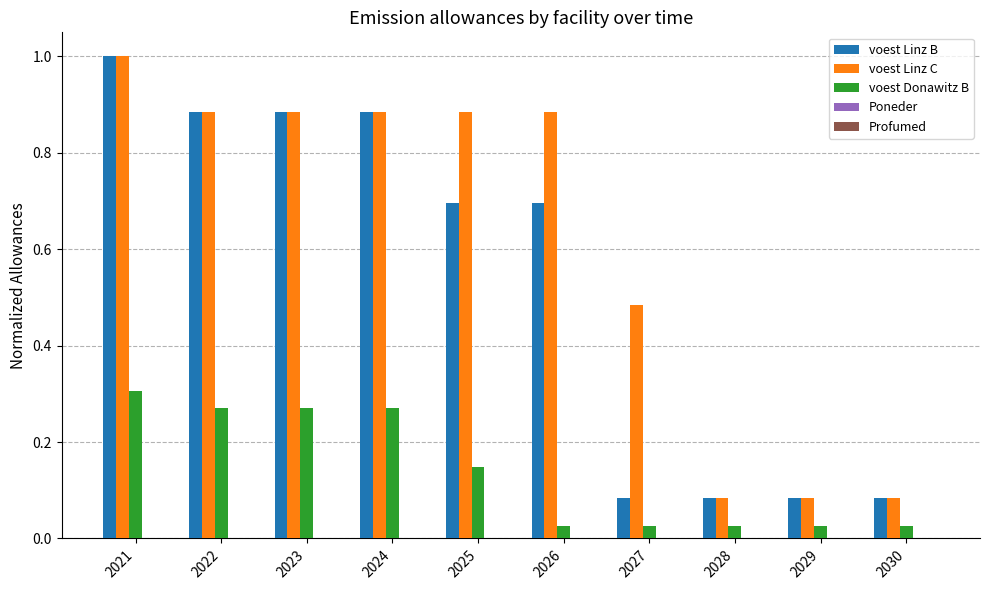

What is the sum of all voest Donawitz B values?

1.4